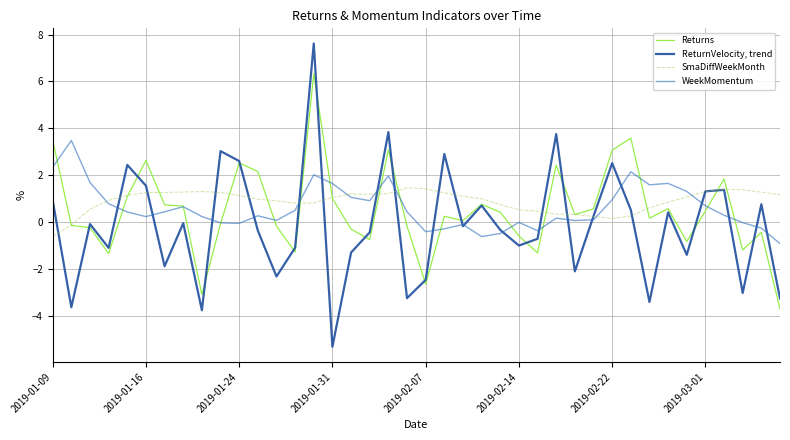

What is the sum of all Returns values?

19.7